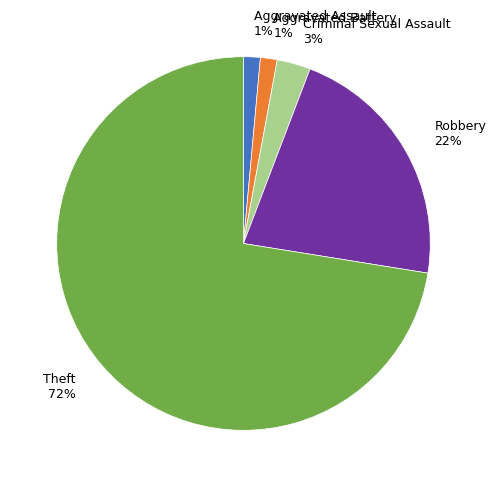

How many segments does this pie chart have?

5